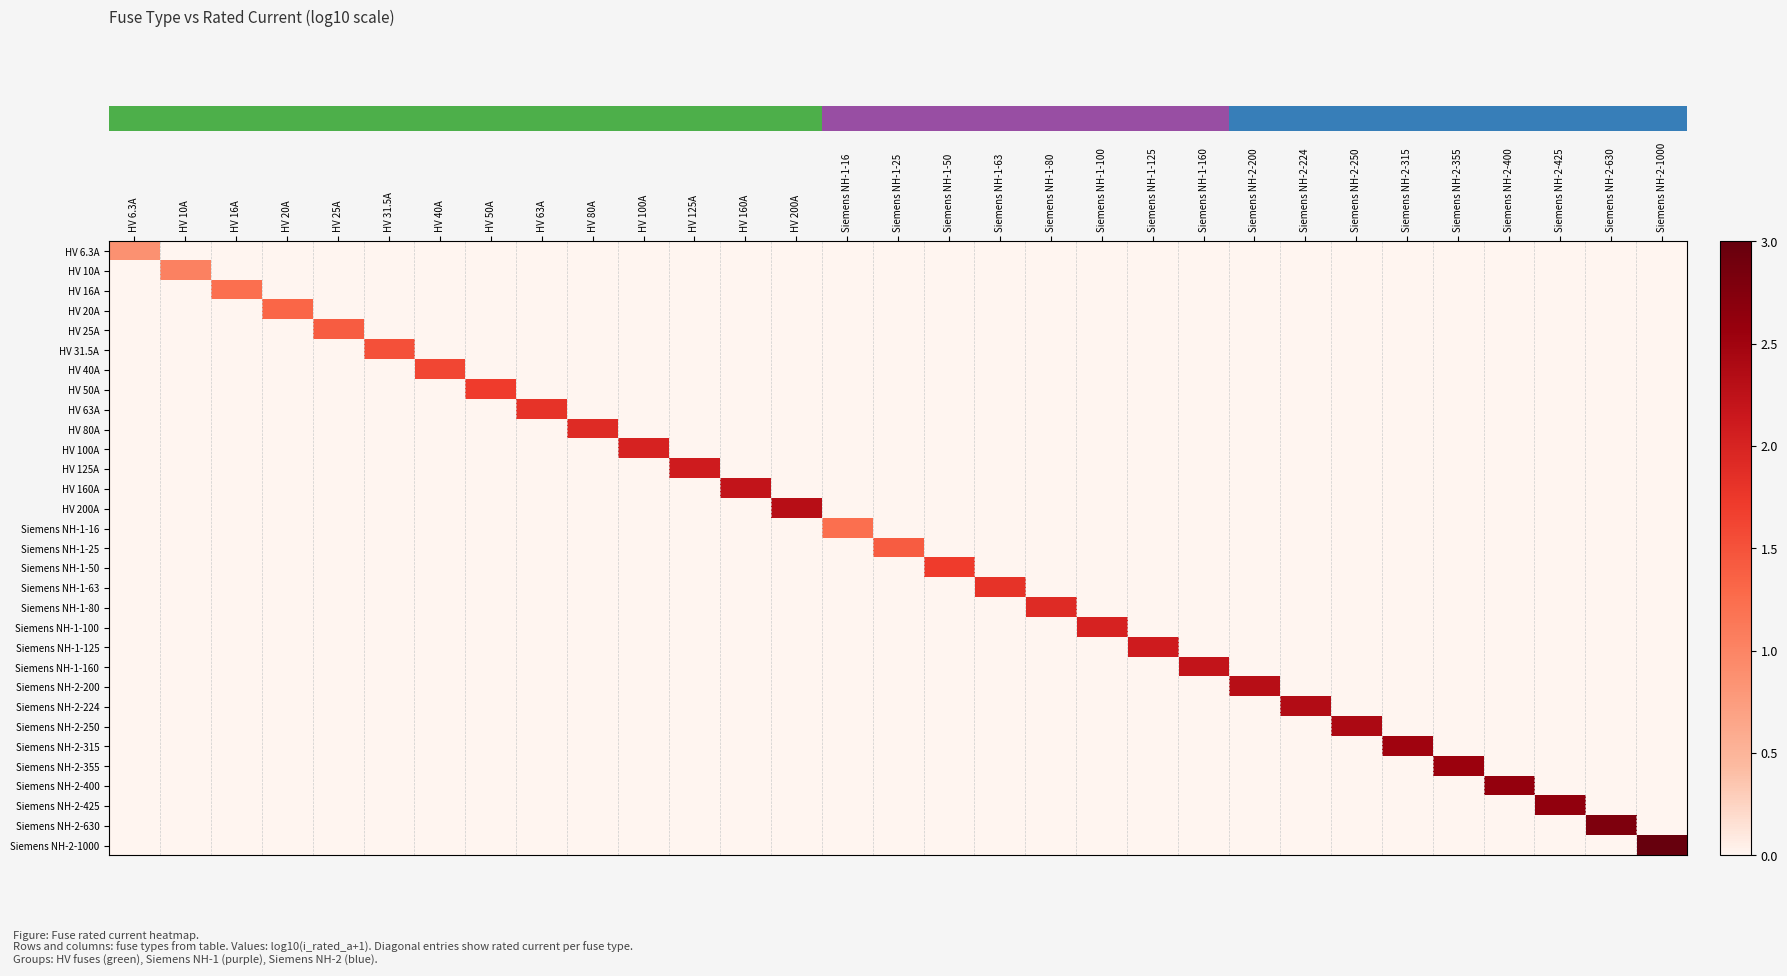

At which category does the chart reach its minimum across all series?

HV 10A